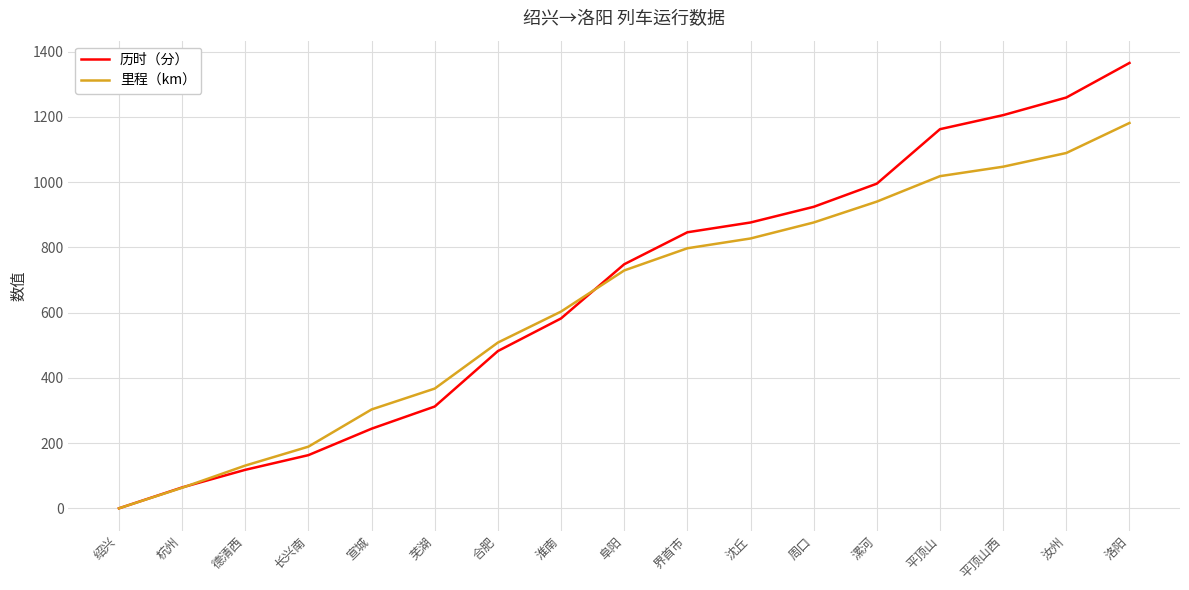

How many values in the 里程（km） series are below 729?

8